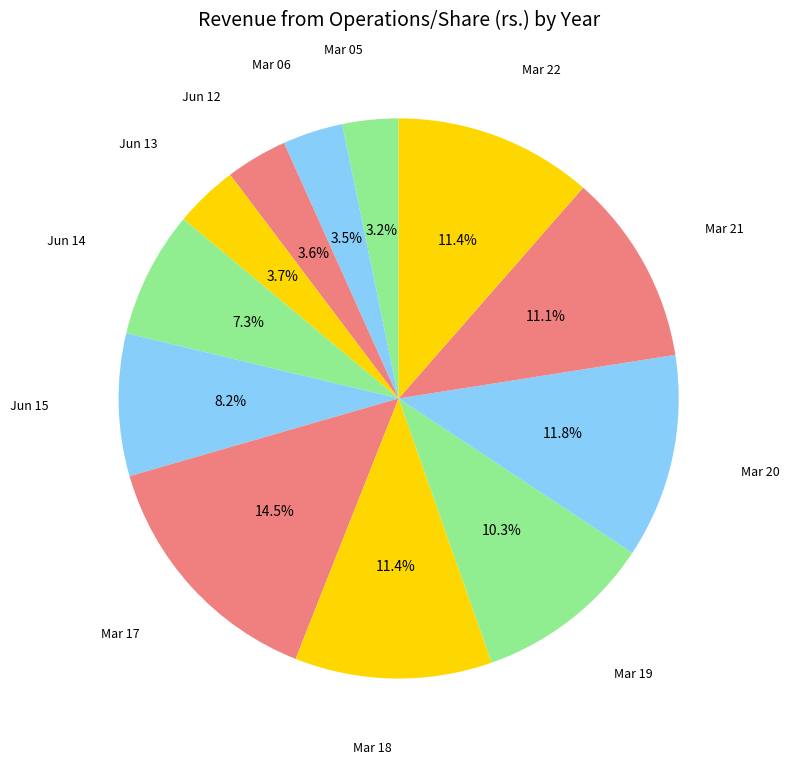

Count the number of slices in the pie.

12